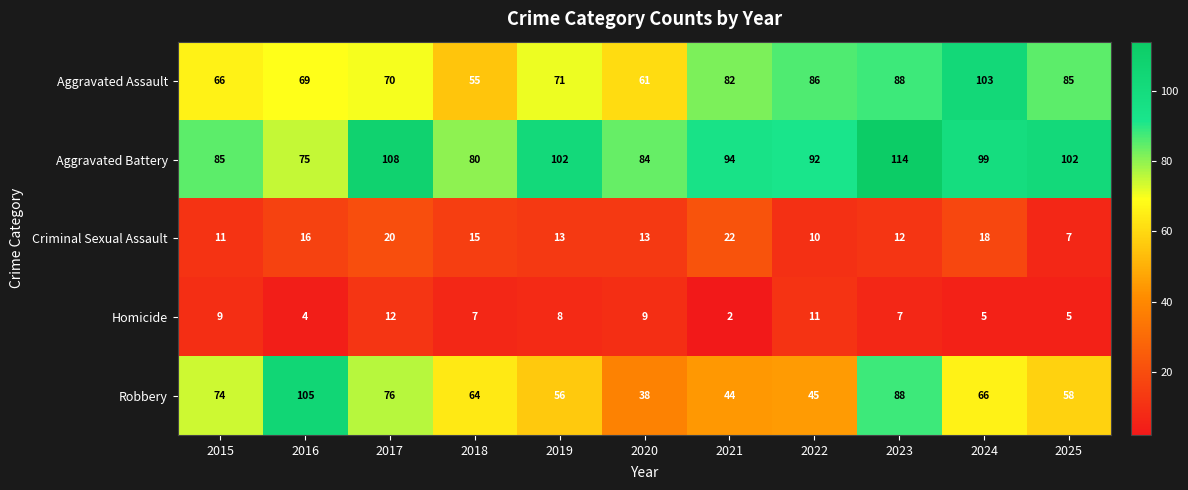

At how many categories does at least one series exceed 21?

11